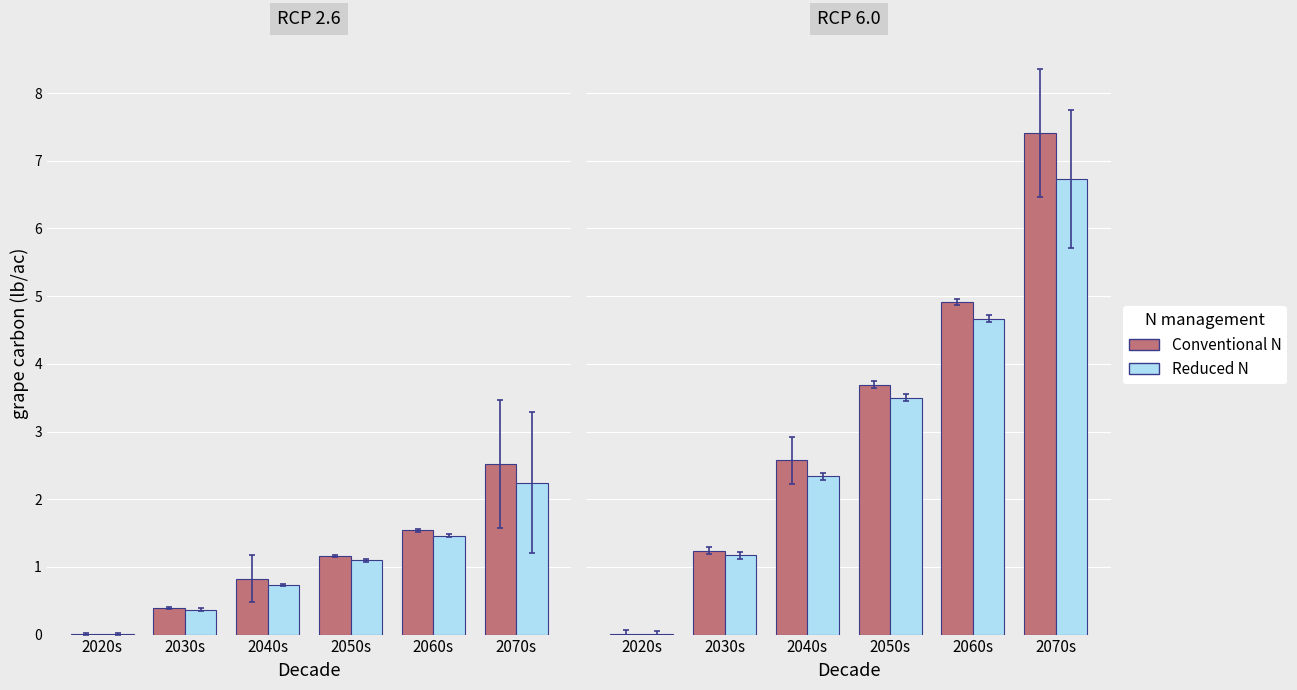

Which series has the largest total across all categories?

Conventional N